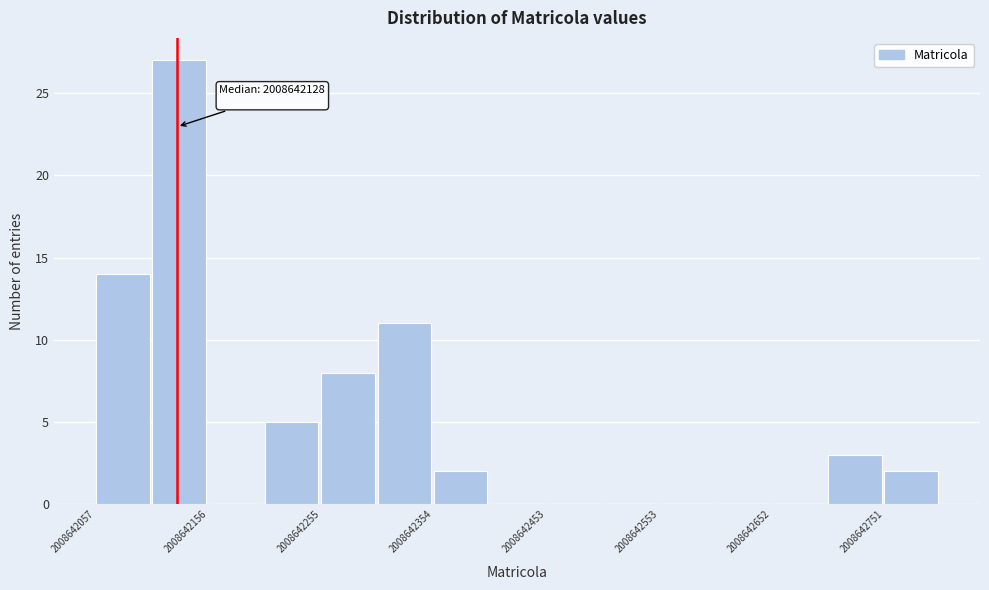

Which range on the x-axis has the tallest bar?

2008642110 to 2008642160